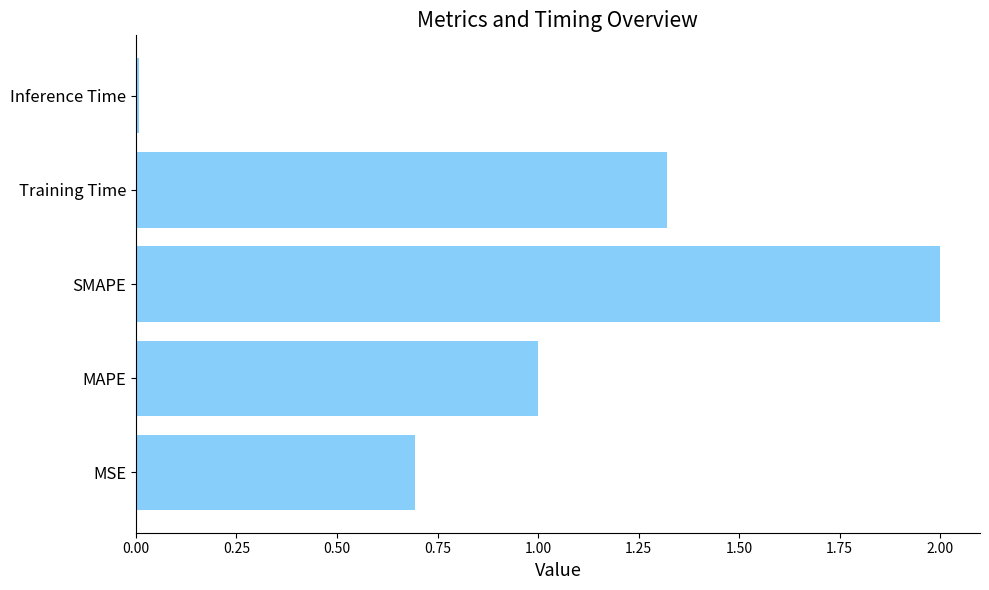

What is the average value?

1.0